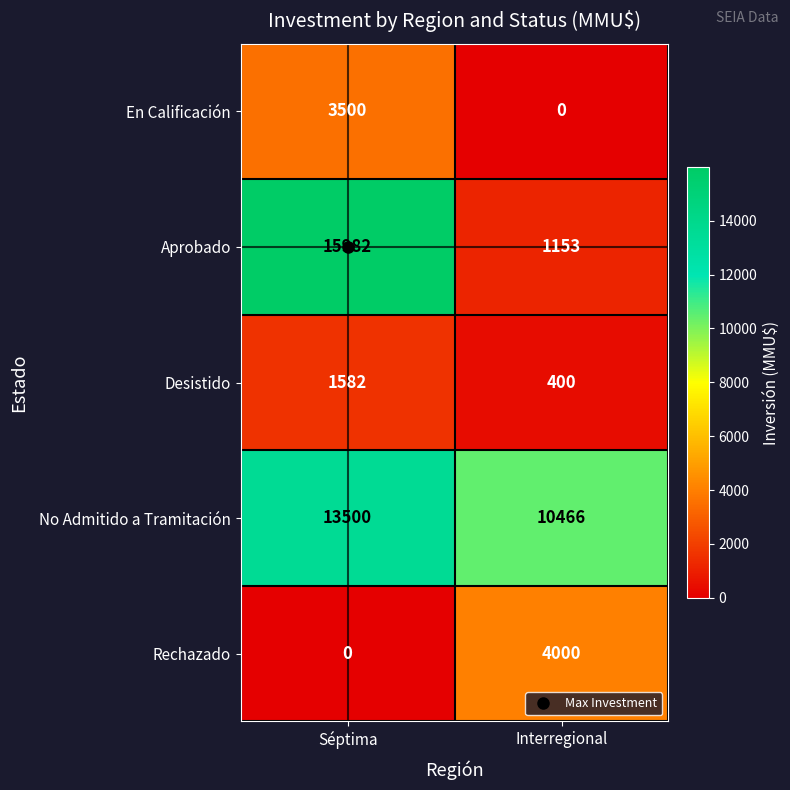

What is the total value across all series at Séptima?

34564